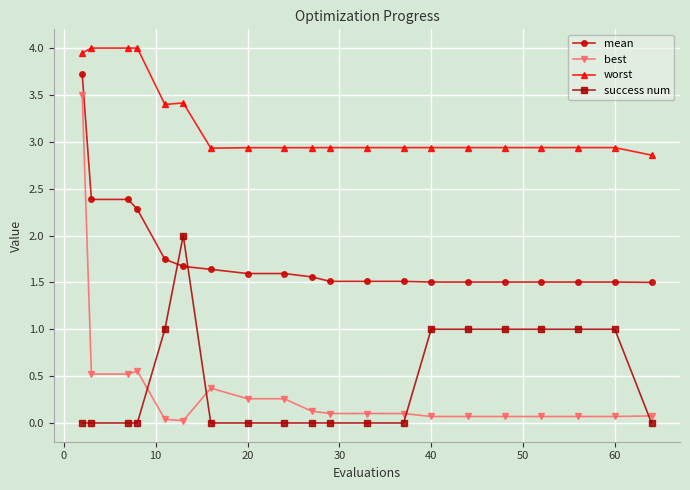

Which series has the widest spread of values?

best